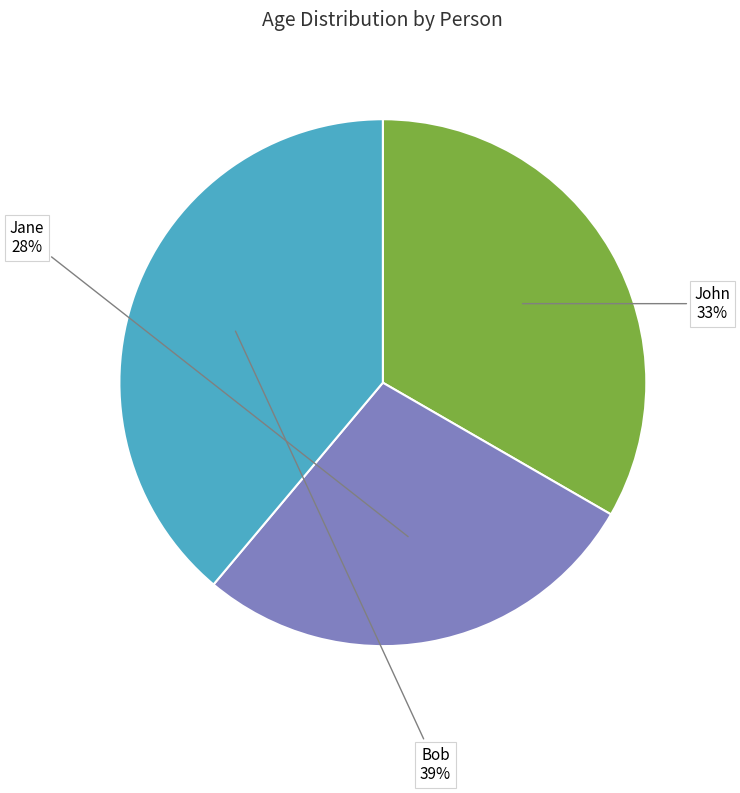

The Jane slice represents 28% of the pie. True or false?

True